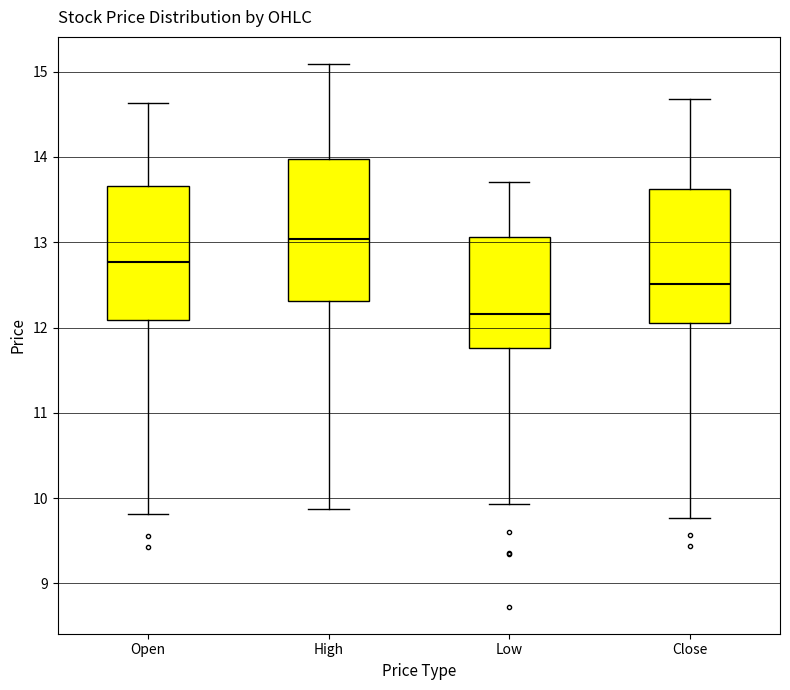

Reading left to right, read every box against the y-axis: the position of its median line, the range the box covers, and the ends of its whiskers. The values are not printed on the chart, so give them approximately, as read against the axis.

Open: median 12.8, box 12.1 to 13.7, whiskers 9.8 to 14.6
High: median 13.0, box 12.3 to 14.0, whiskers 9.9 to 15.1
Low: median 12.2, box 11.8 to 13.1, whiskers 9.9 to 13.7
Close: median 12.5, box 12.1 to 13.6, whiskers 9.8 to 14.7